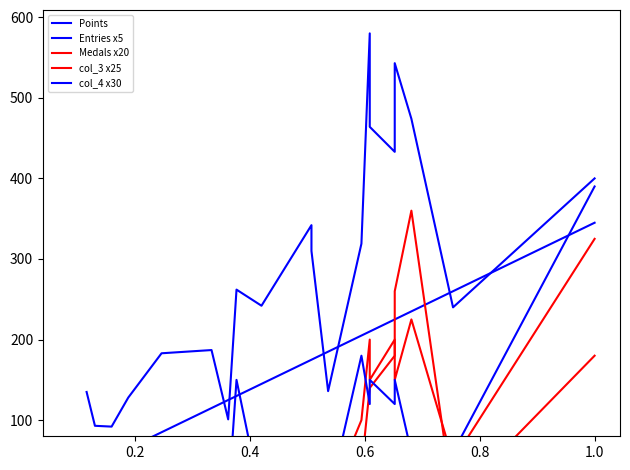

What is the sum of all col_3 x25 values?

1550